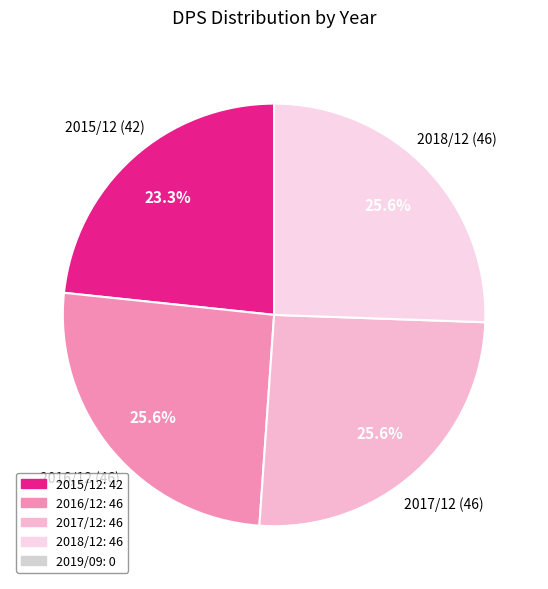

How many segments does this pie chart have?

4